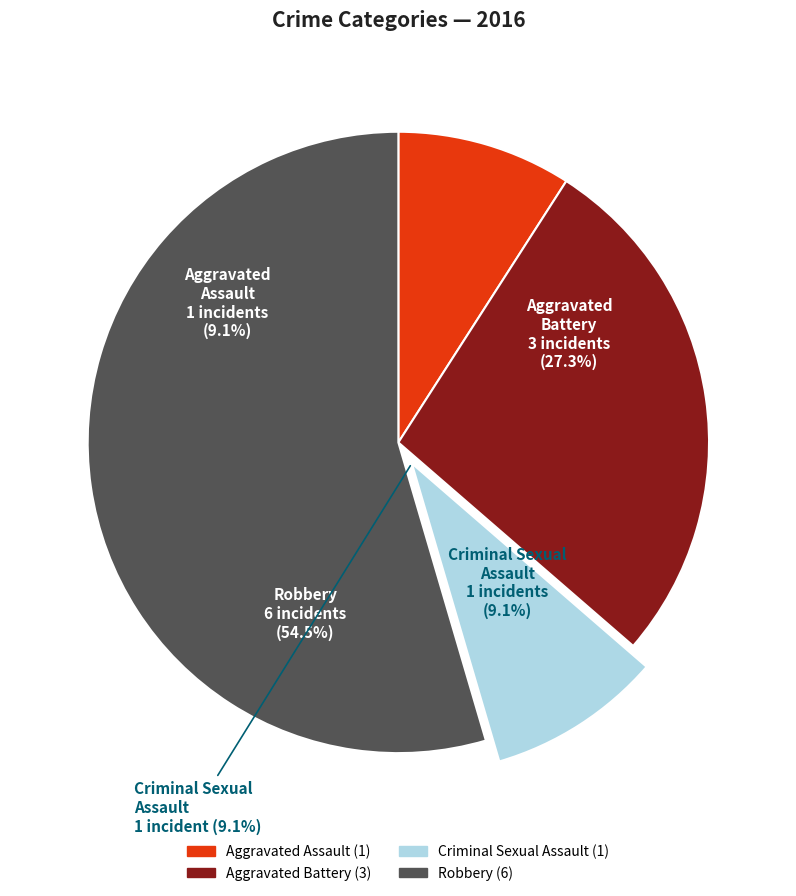

How many slices are in this pie chart?

4